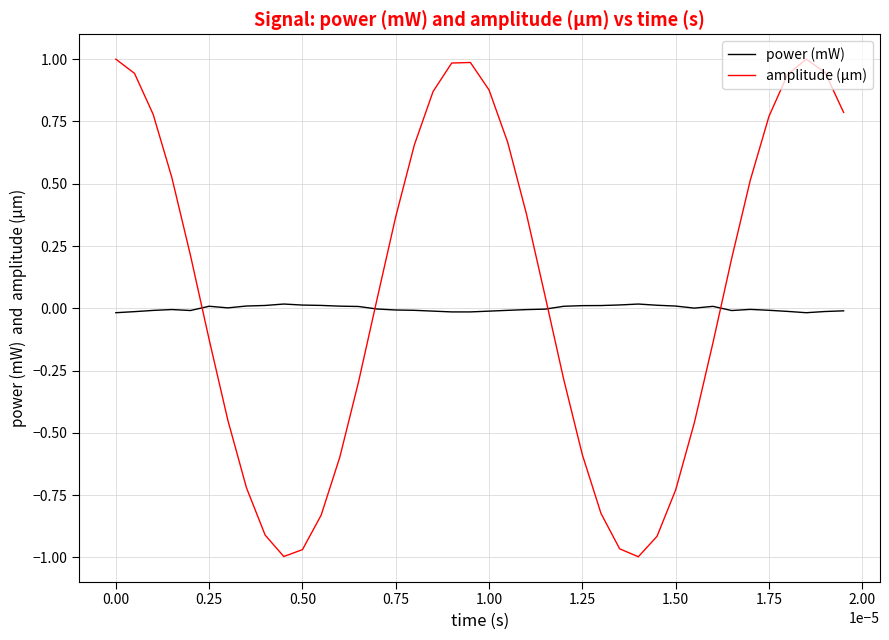

List the series in order of their peak value, lowest first.

power (mW), amplitude (µm)